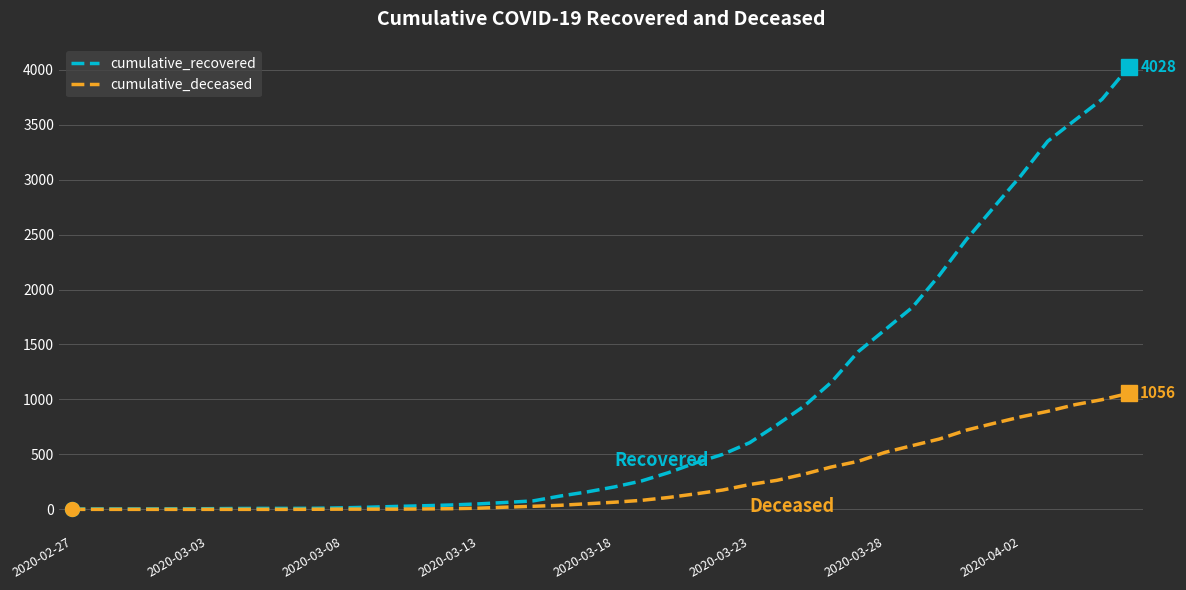

Which series has the largest range (max minus min)?

cumulative_recovered